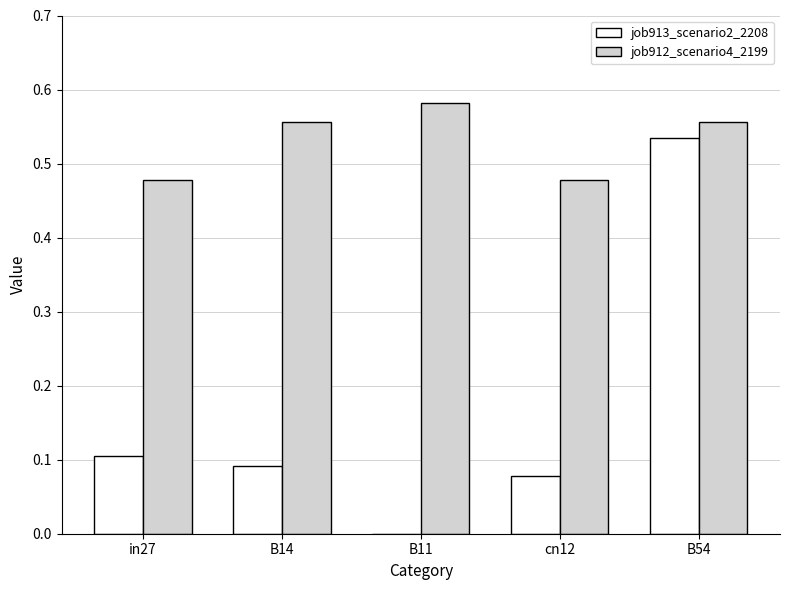

At which category is the sum across all series the highest?

B54